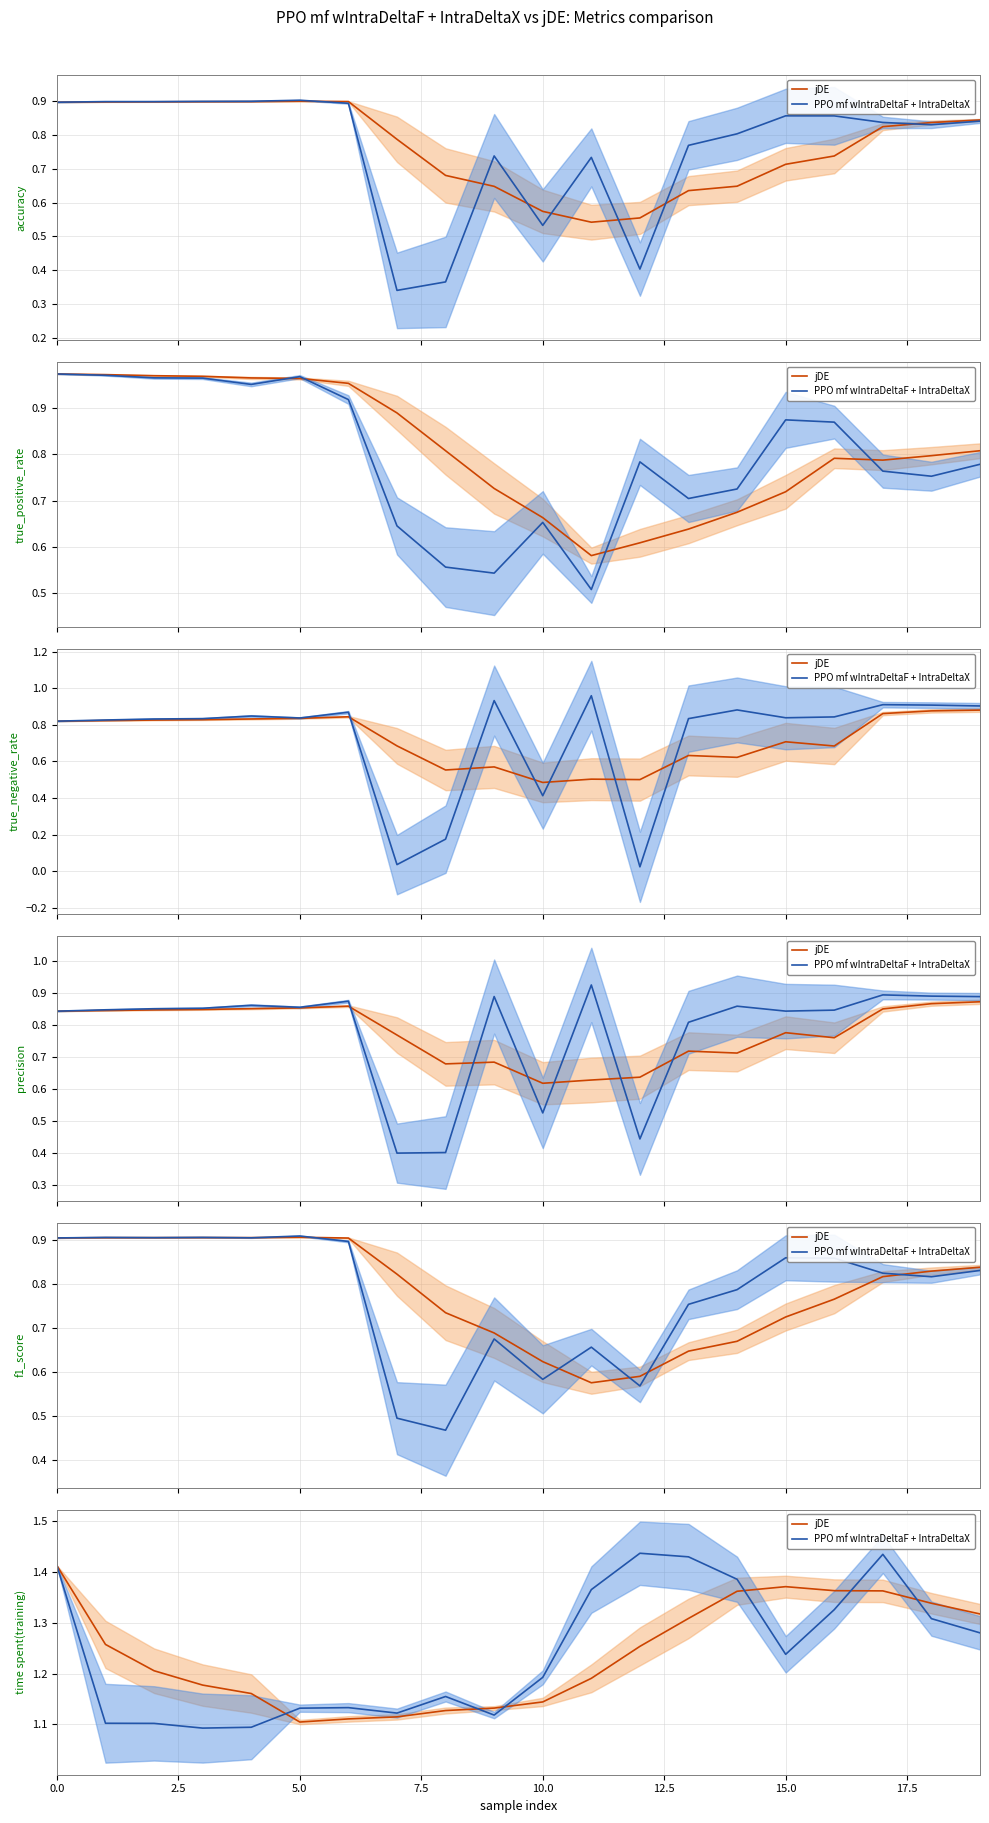

What is the maximum value shown in the chart?

1.4